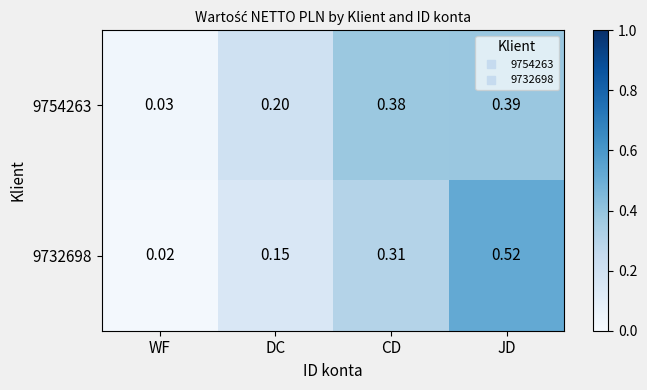

Which series changed the most between DC and JD?

9732698